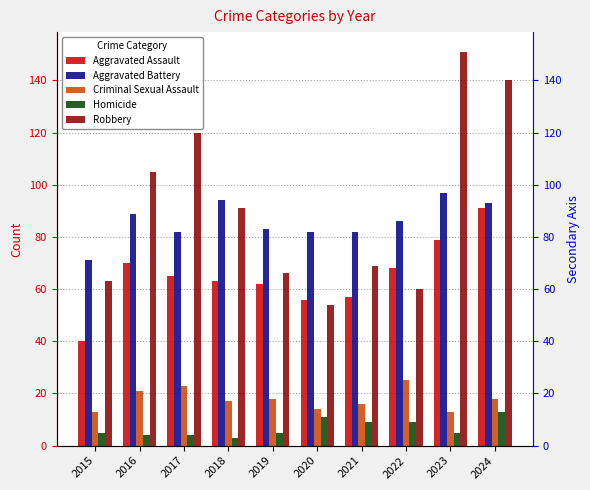

At which label does Robbery reach its peak?

2023